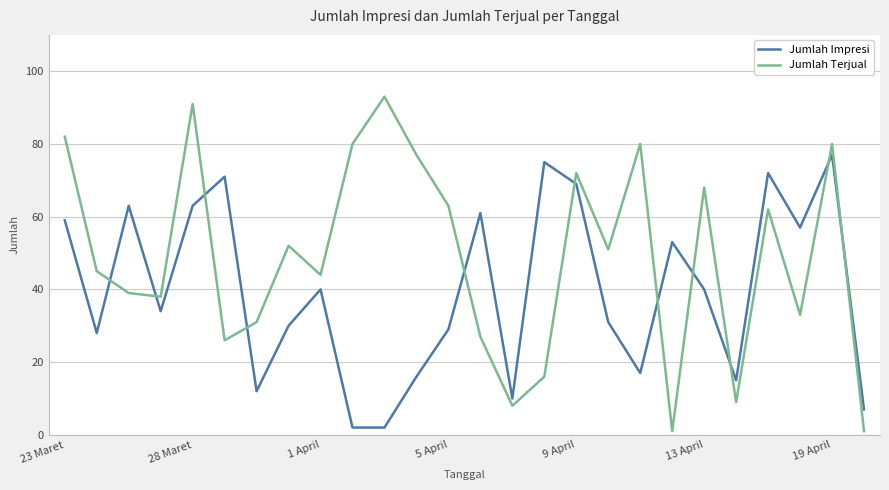

What is the sum of all Jumlah Impresi values?

1033